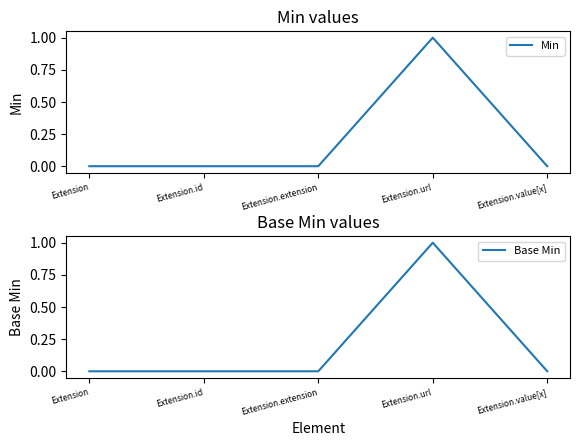

Reading left to right, list all the values displayed in this chart.

Min: 0	0	0	1	0
Base Min: 0	0	0	1	0